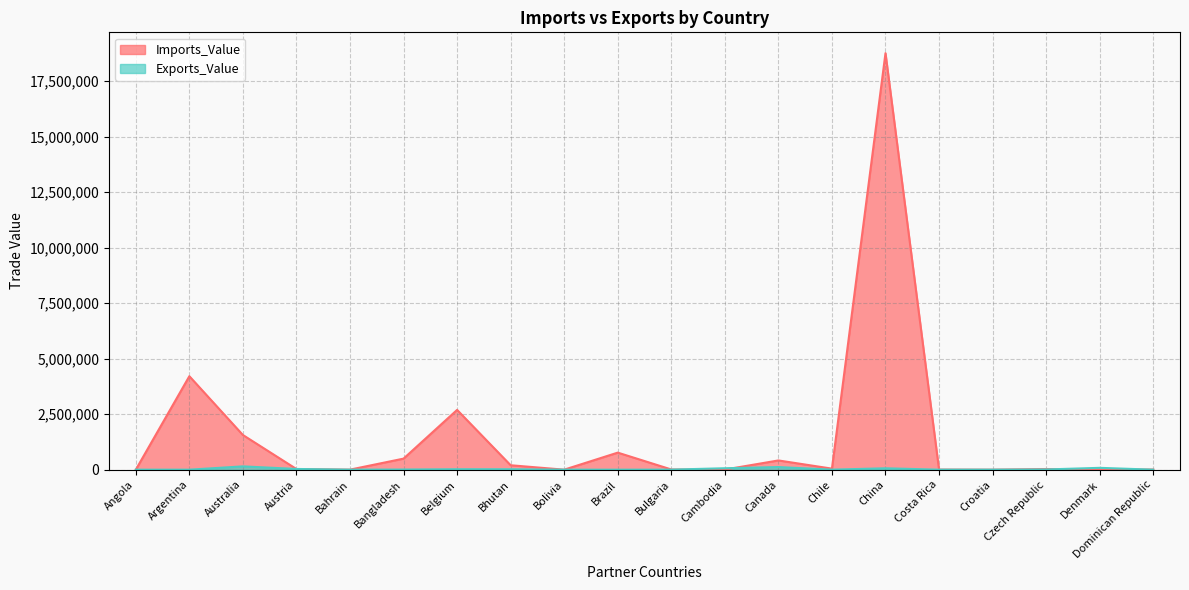

How many values in the Exports_Value series exceed 6398?

9